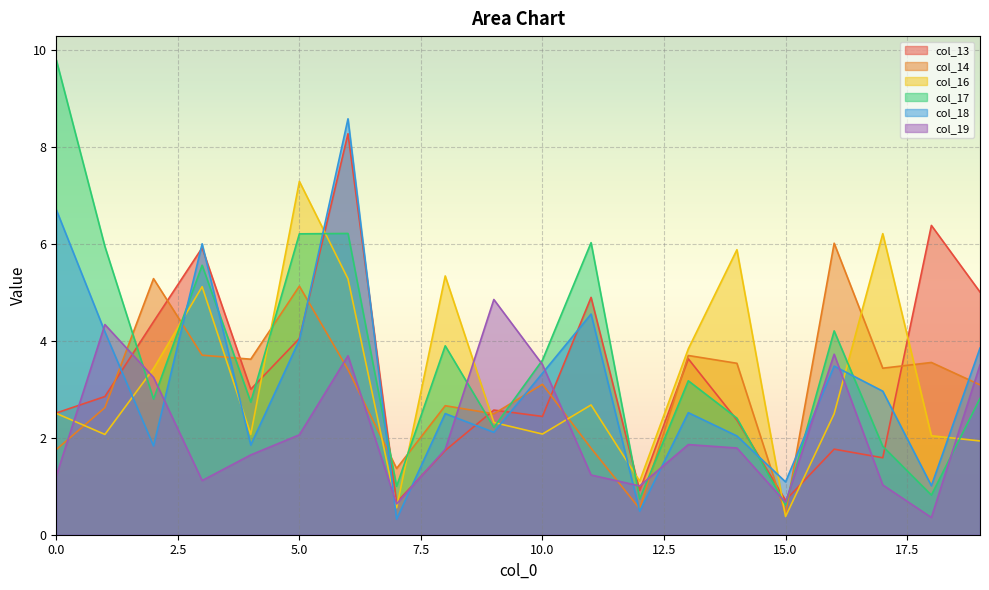

Which series ends up on top after the final intersection of col_17 and col_14?

col_14